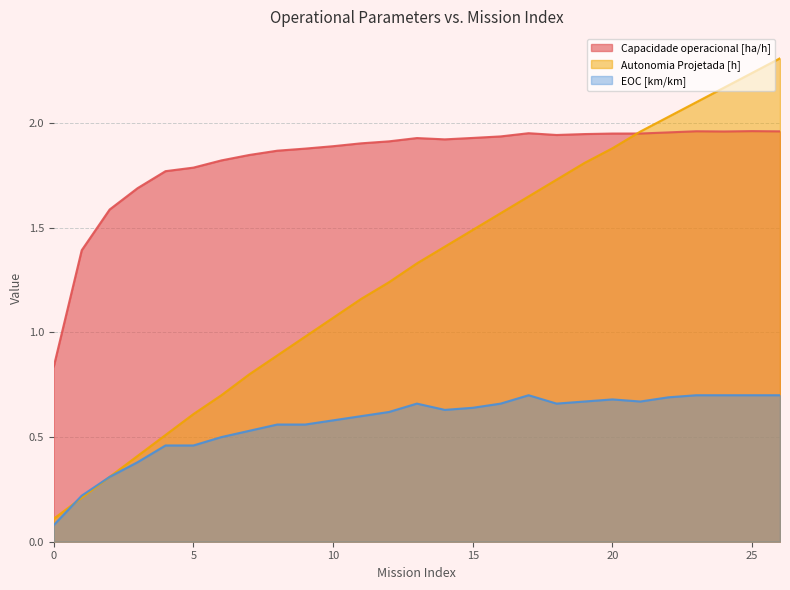

True or false: Capacidade operacional [ha/h] and EOC [km/km] intersect in this chart.

False